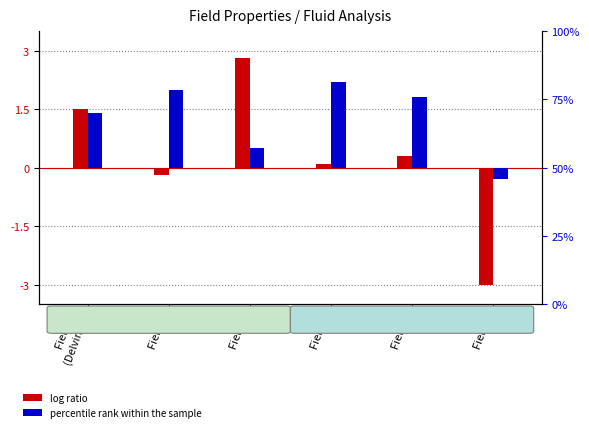

At which label is log ratio closest to 0?

Field 4